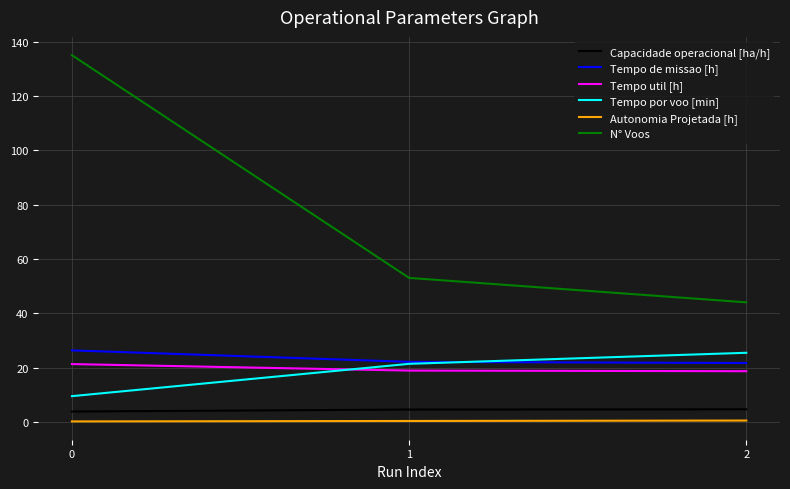

The value of Tempo util [h] at 2 is 32.3. True or false?

False